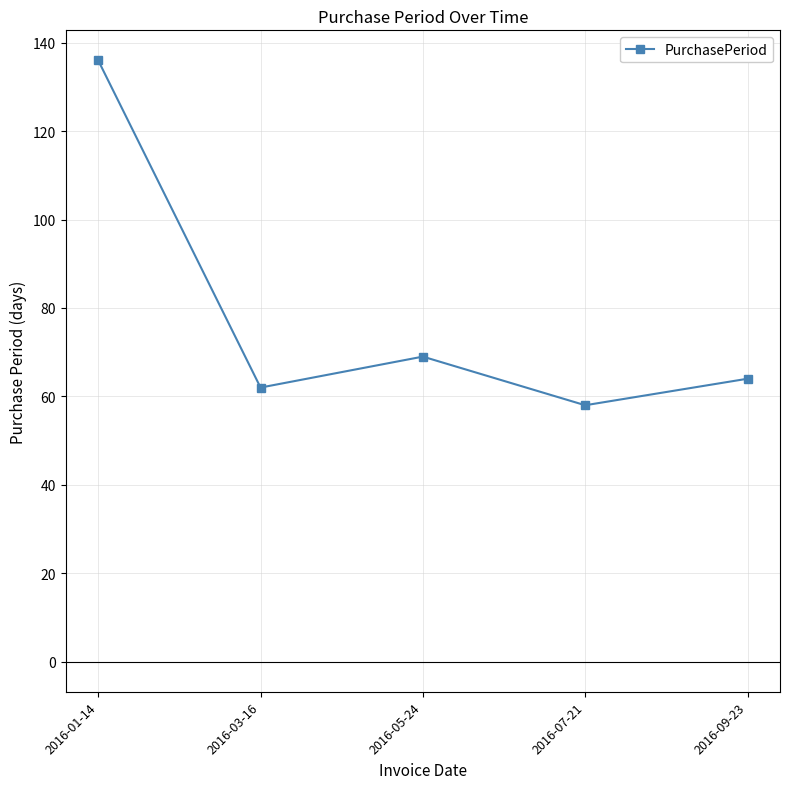

Does the chart display data point markers on the line(s)?

Yes